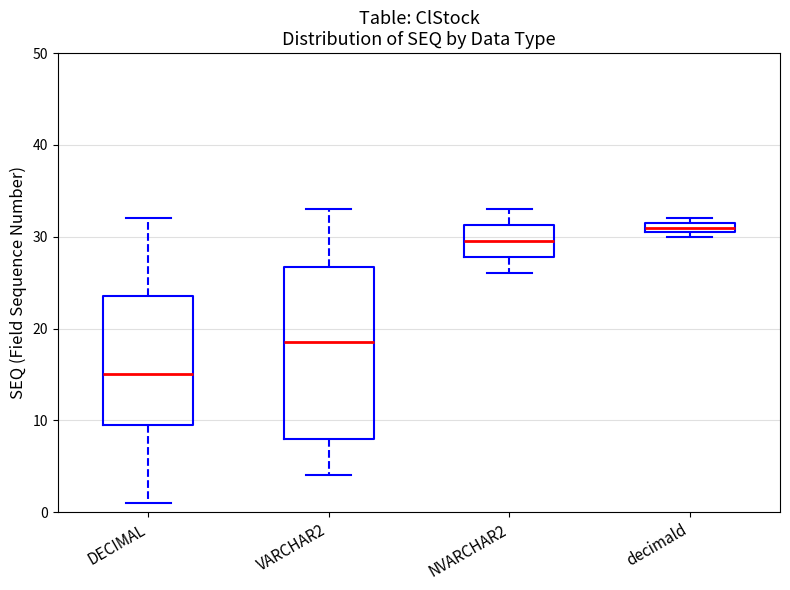

Where does the lower whisker of the box for VARCHAR2 end on the y-axis? The values are not printed on the chart, so give them approximately, as read against the axis.

4